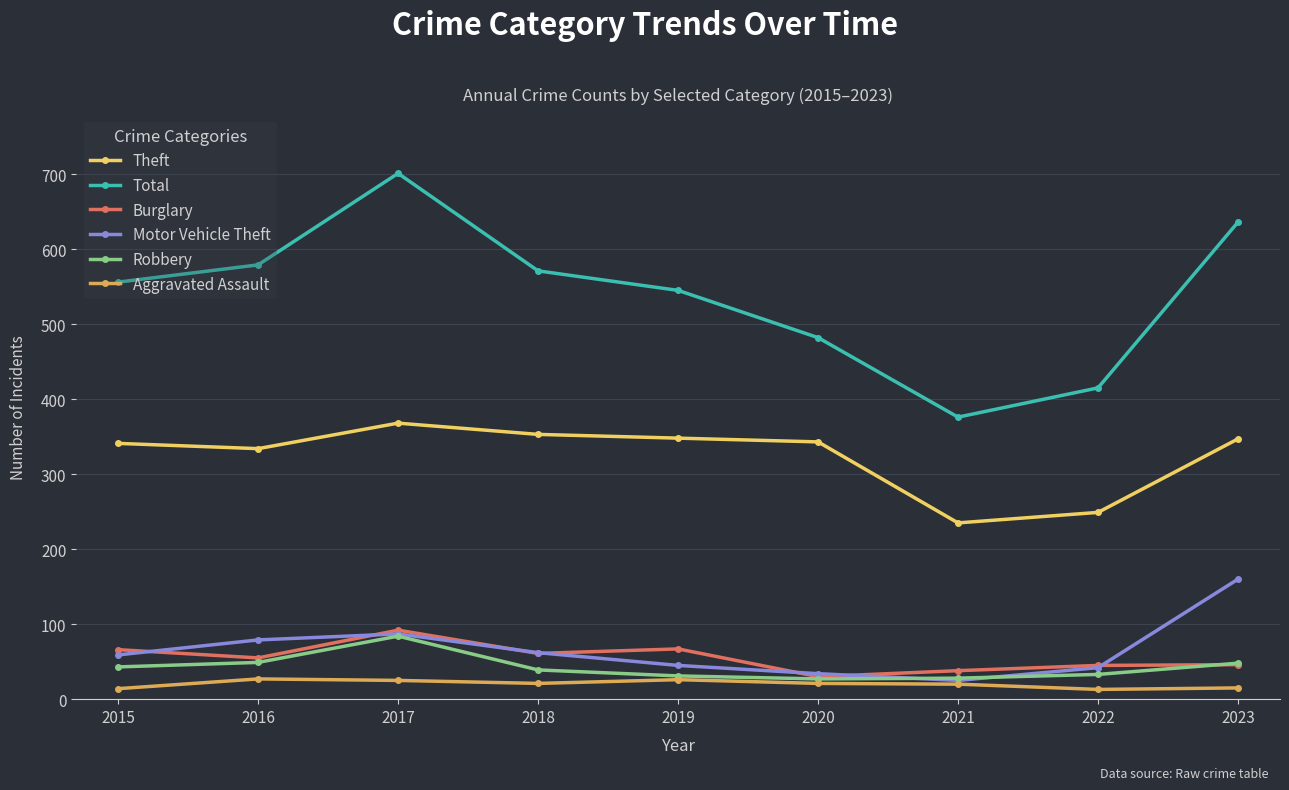

True or false: Total and Motor Vehicle Theft cross at least once.

False